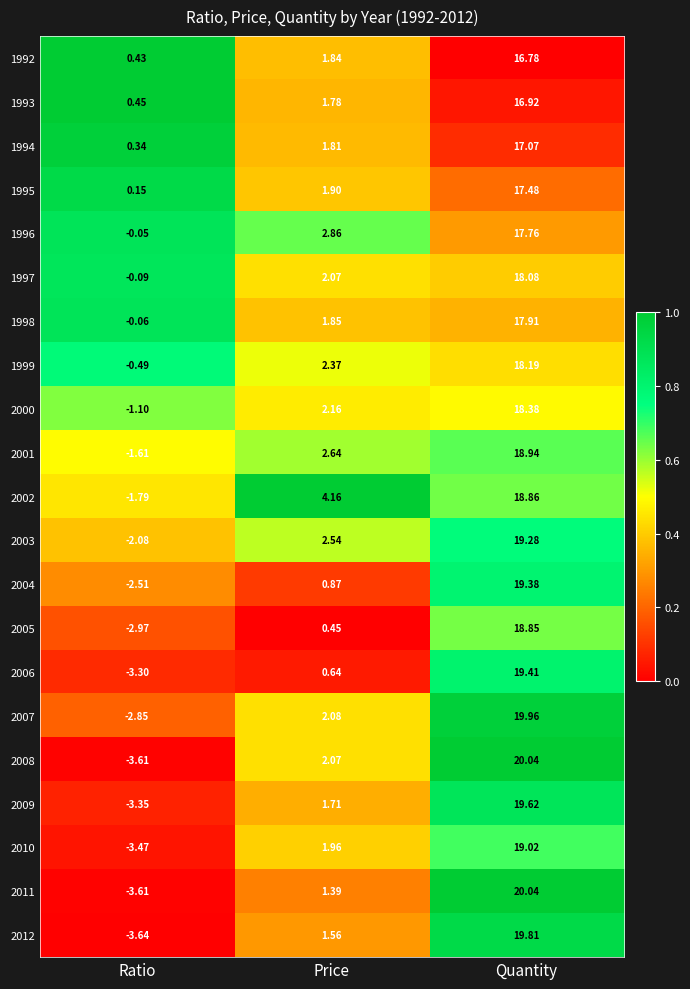

Which category has the highest value across all series?

Quantity